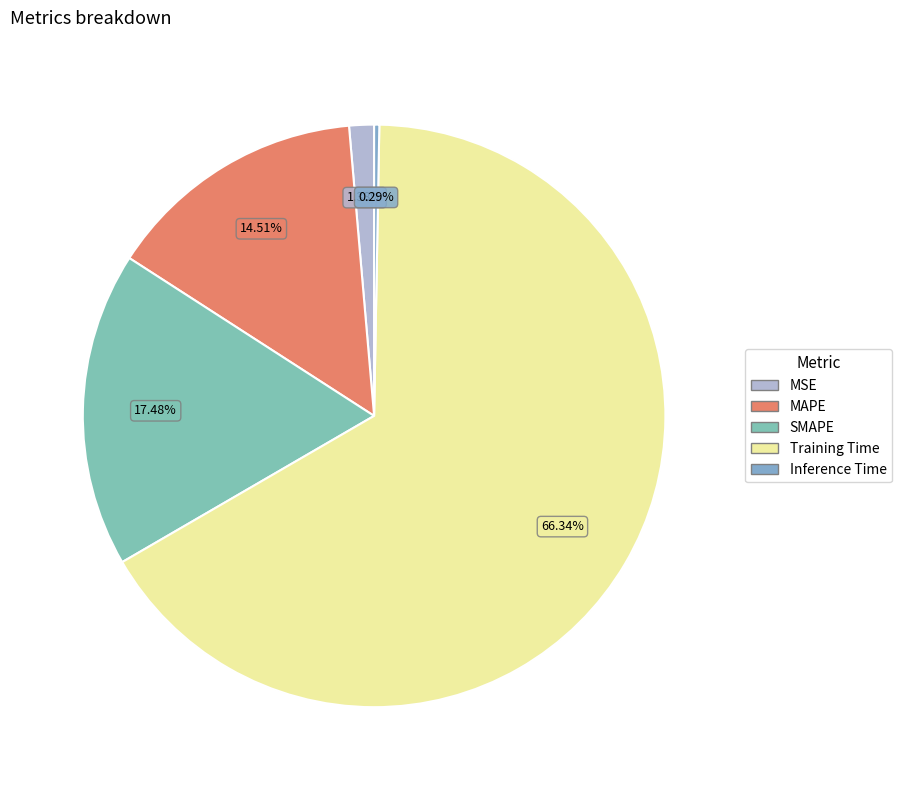

How many slices are in this pie chart?

5